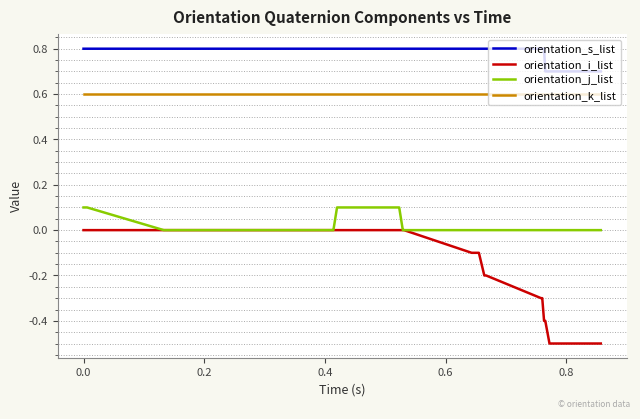

List the series in order of their peak value, highest first.

orientation_s_list, orientation_k_list, orientation_j_list, orientation_i_list